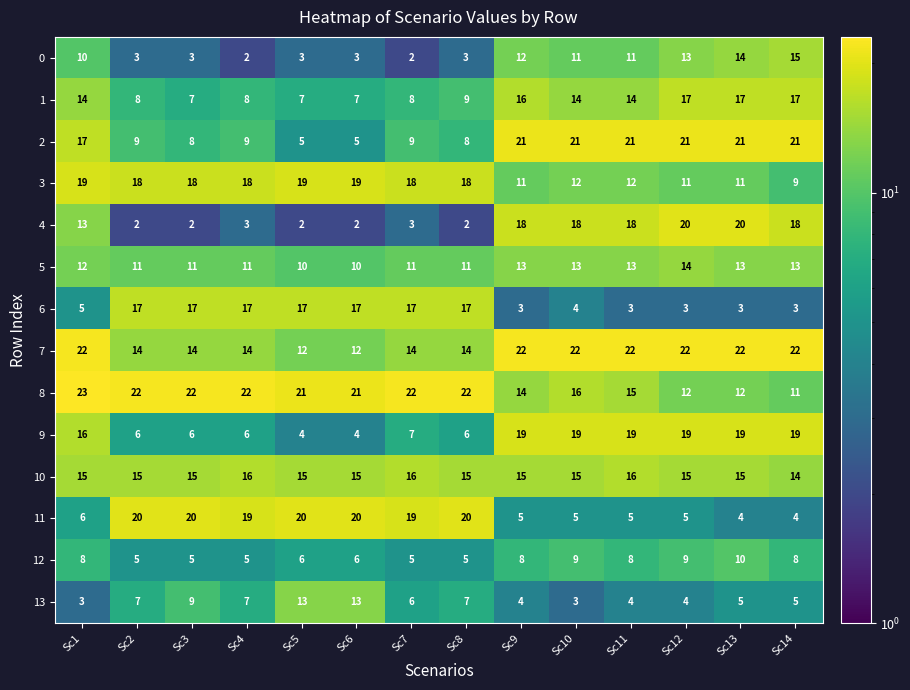

Where is 6 nearest to the value 10?

Sc1